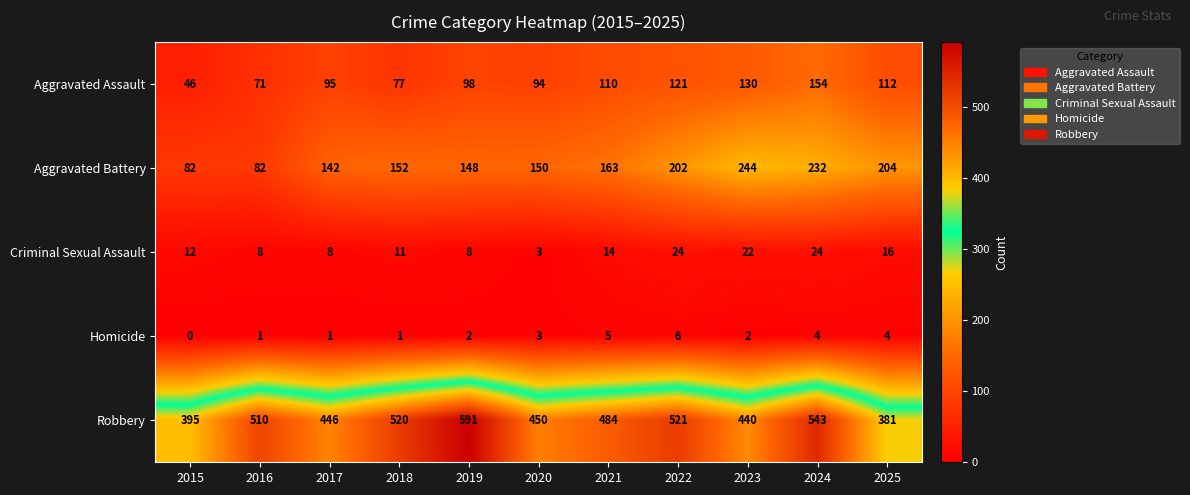

Is it true that Robbery equals 861 at 2019?

False